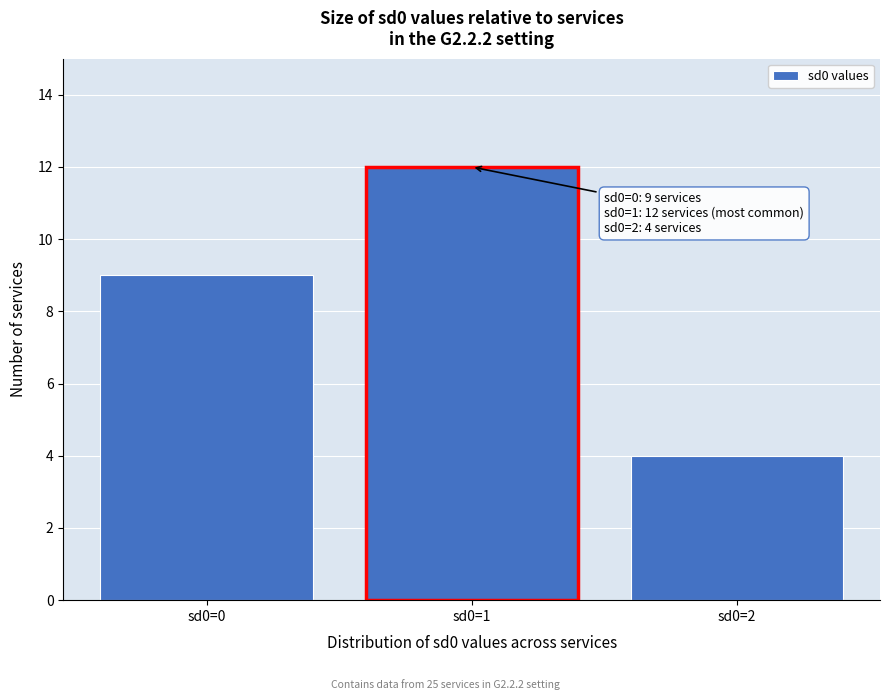

Reading left to right, list all the values displayed in this chart.

sd0=0=9	sd0=1=12	sd0=2=4